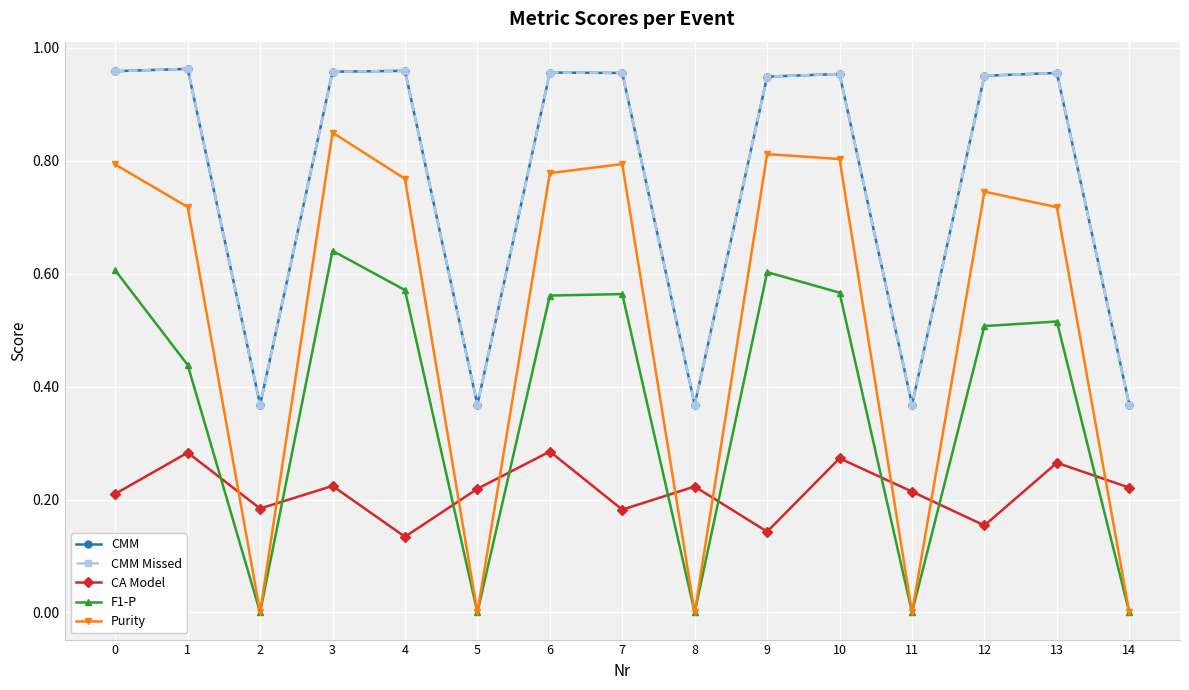

What is the sum of all Purity values?

7.8